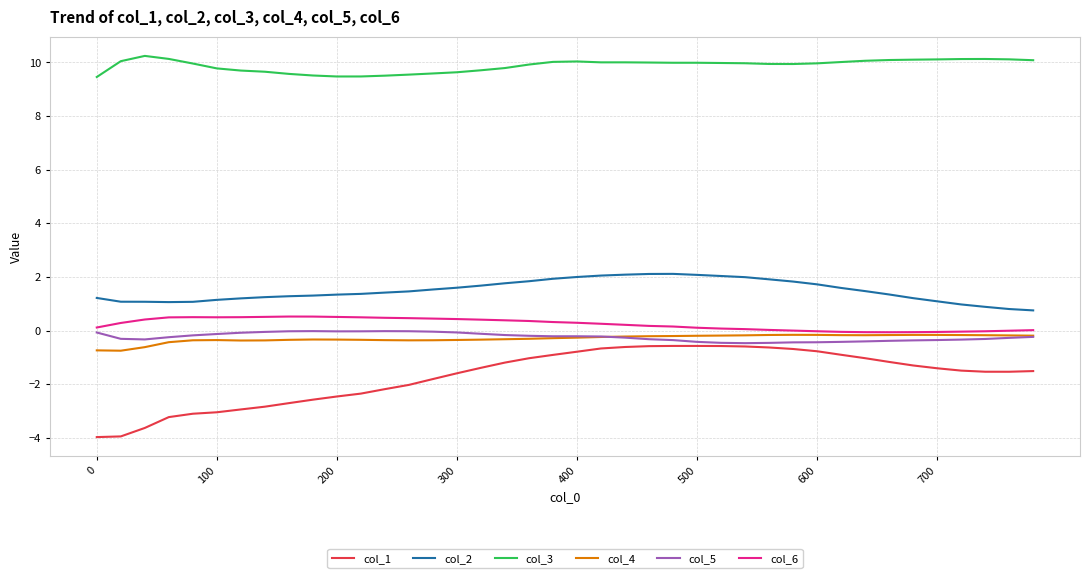

Which series has the widest spread of values?

col_1